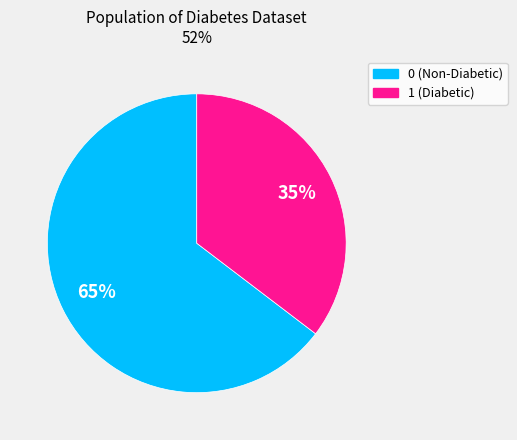

To the nearest percent, what is the average slice percentage?

50%